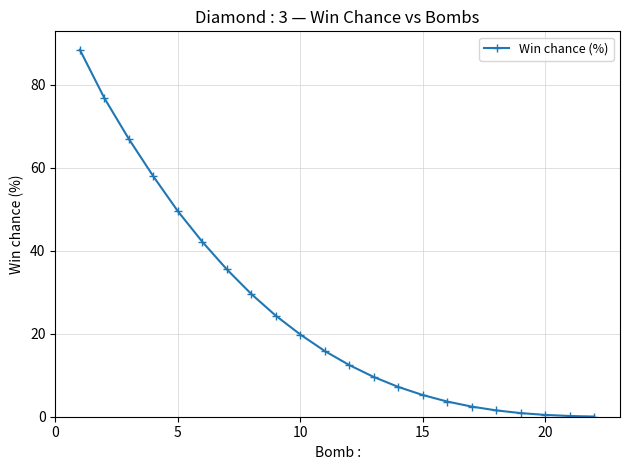

What is the average value?

25.0